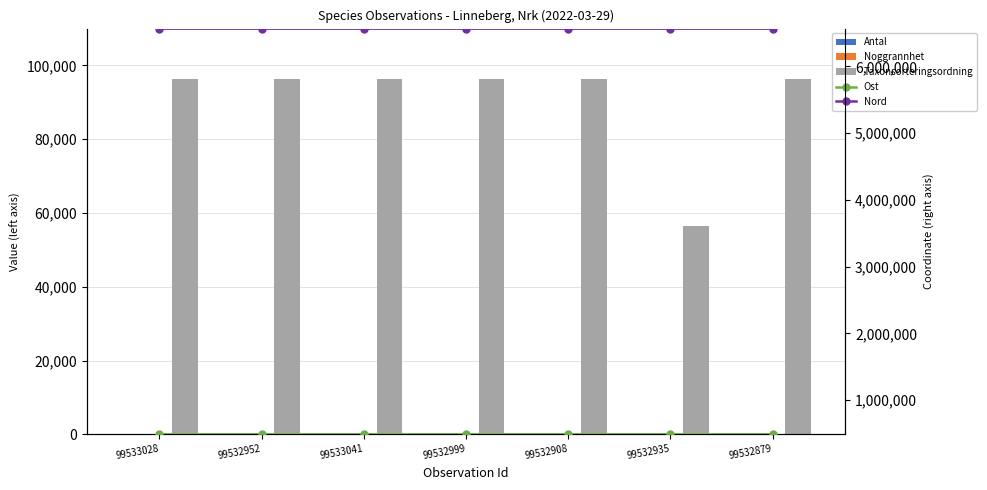

Reading right to left, extract all data points from this chart.

Antal: 10	1	25	10	10	50	25
Noggrannhet: 10	10	10	10	10	10	10
Taxonsorteringsordning: 96334	56411	96334	96334	96334	96334	96334
Ost: 488102	488099	488096	488076	488077	488084	488075
Nord: 6565382	6565444	6565388	6565458	6565465	6565448	6565451